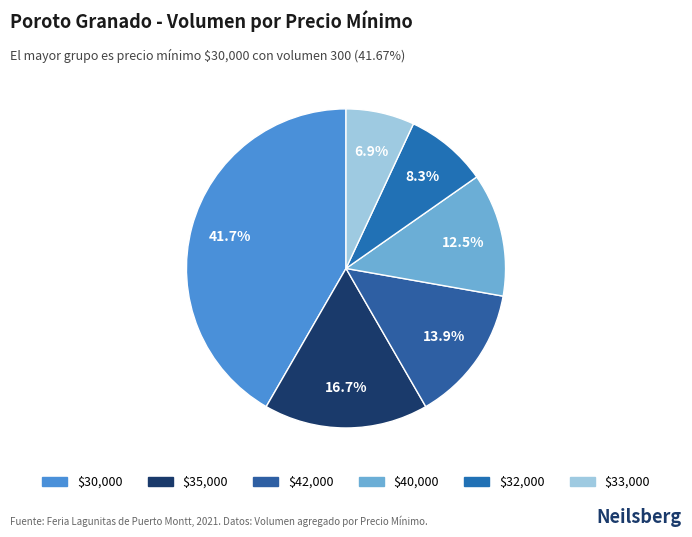

To the nearest percent, what is the average slice percentage?

17%